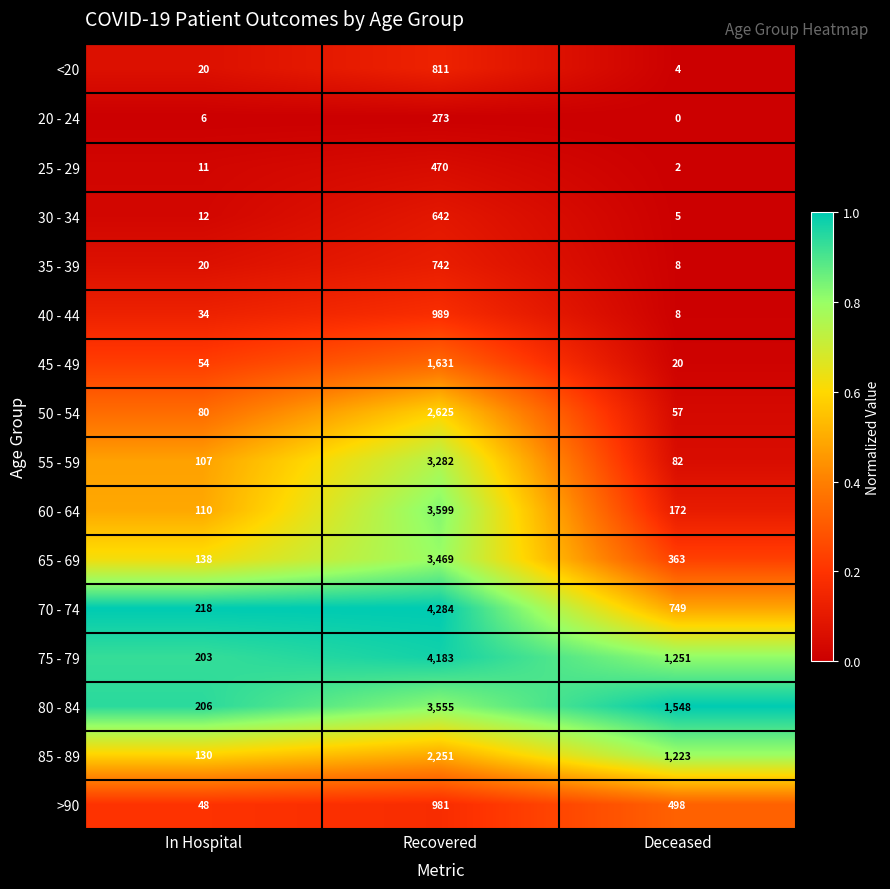

List the series in order of their peak value, highest first.

70 - 74, 75 - 79, 60 - 64, 80 - 84, 65 - 69, 55 - 59, 50 - 54, 85 - 89, 45 - 49, 40 - 44, >90, <20, 35 - 39, 30 - 34, 25 - 29, 20 - 24